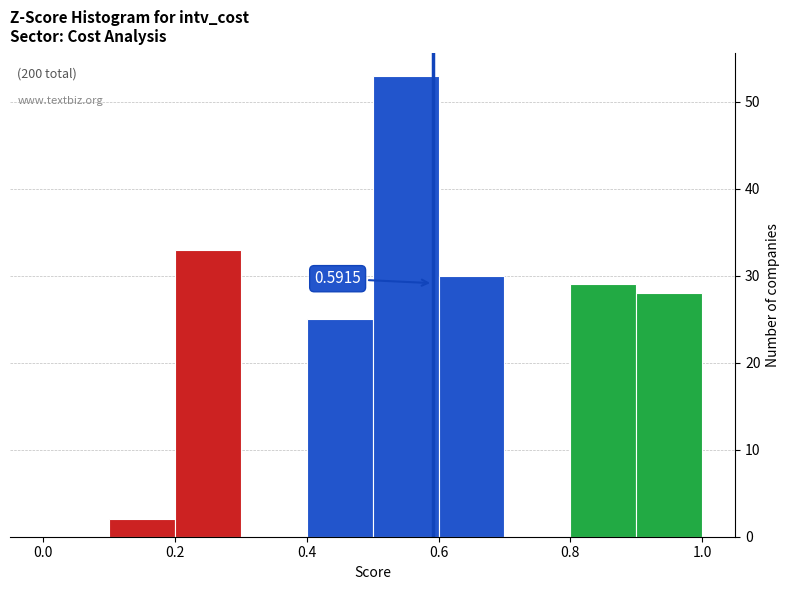

Over which range of the x-axis is the bar tallest?

0.5 to 0.6